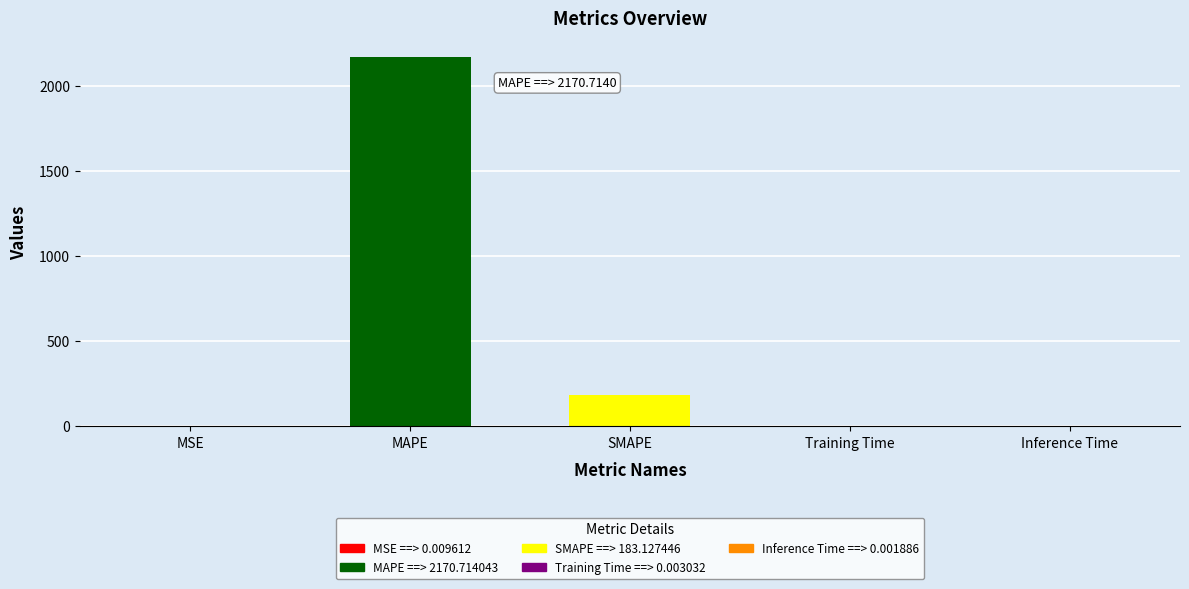

Is it true that the value at Training Time is 0.0?

True